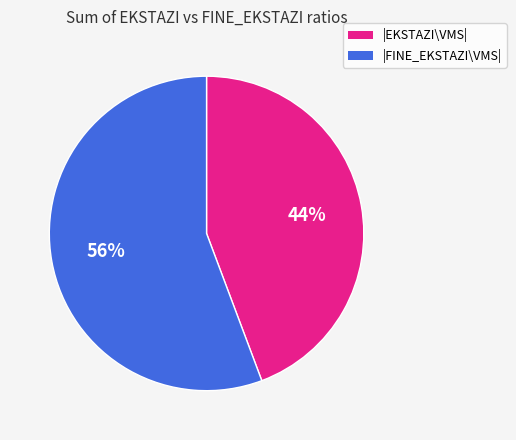

What is the ratio of the value at |EKSTAZI\VMS| to the value at |FINE_EKSTAZI\VMS|?

0.8